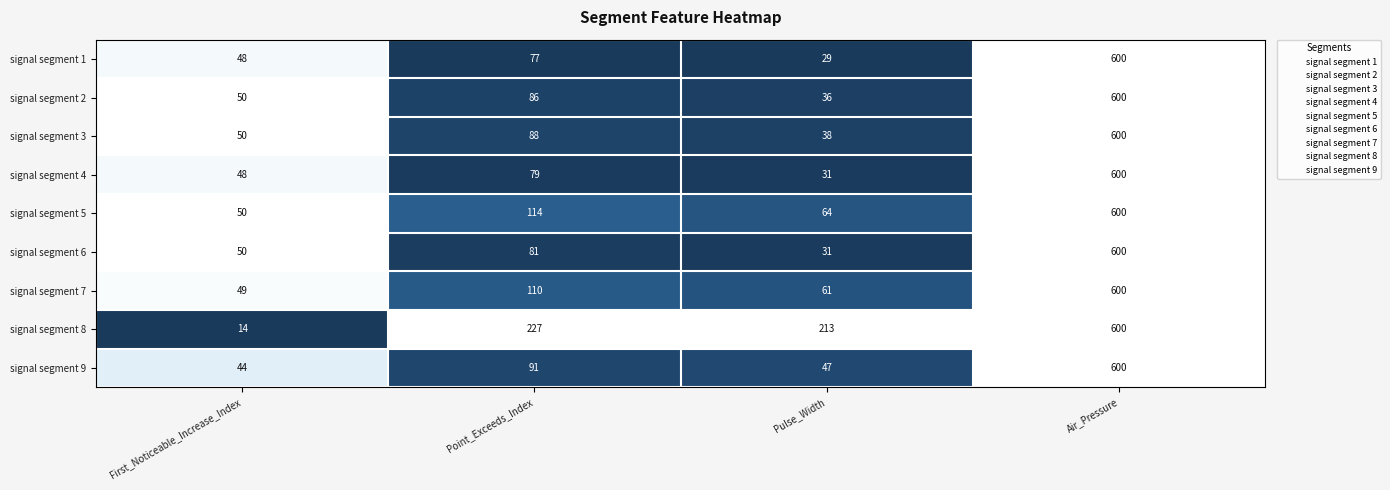

What is the difference between the maximum and minimum values in the signal segment 8 series?

586